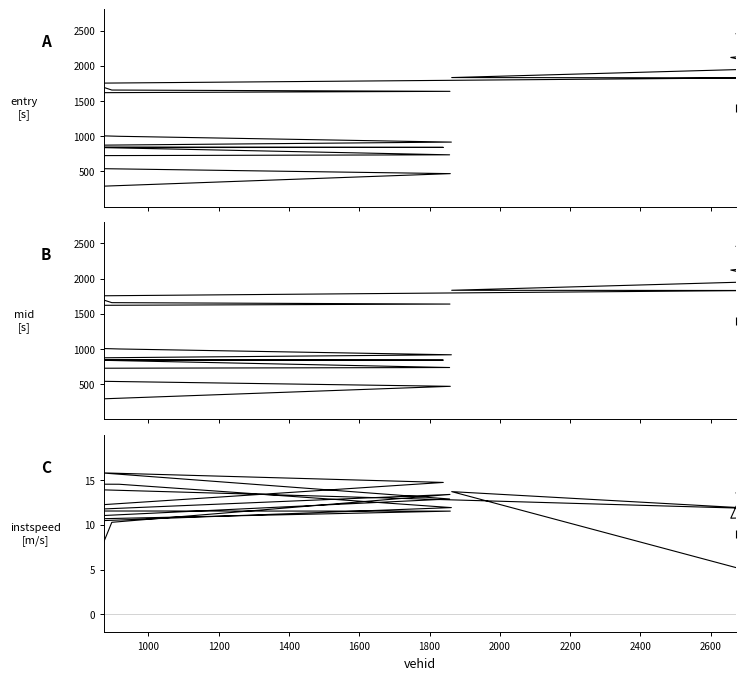

Which series has the widest spread of values?

mid